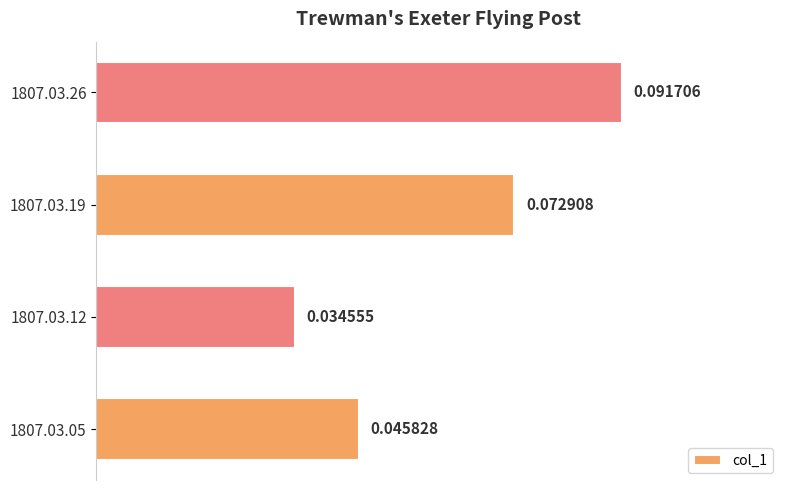

List the labels in order of value, smallest first.

1807.03.12, 1807.03.05, 1807.03.19, 1807.03.26